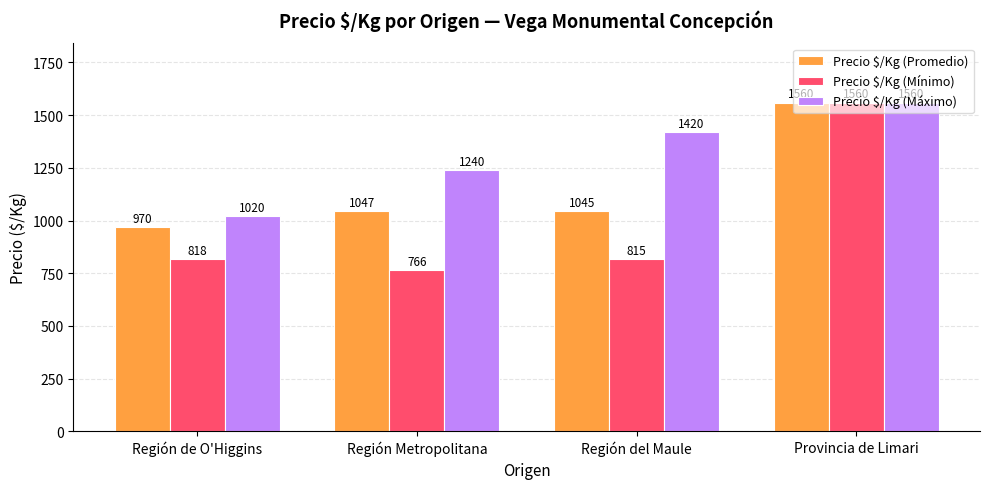

Rank the categories by Precio $/Kg (Promedio) value from lowest to highest.

Región de O'Higgins, Región del Maule, Región Metropolitana, Provincia de Limari